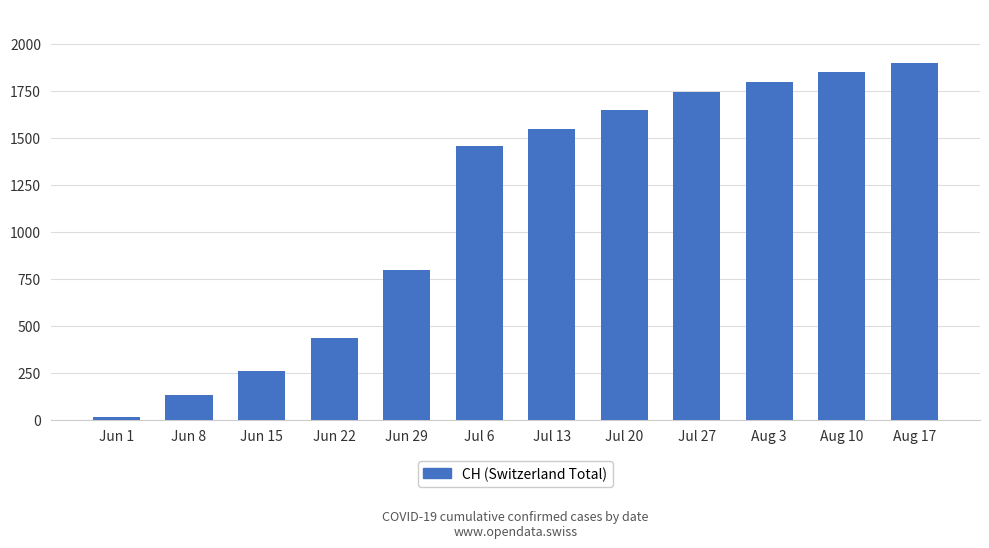

Reading right to left, list all the values displayed in this chart.

1900	1850	1800	1743	1651	1549	1458	799	436	257	132	12